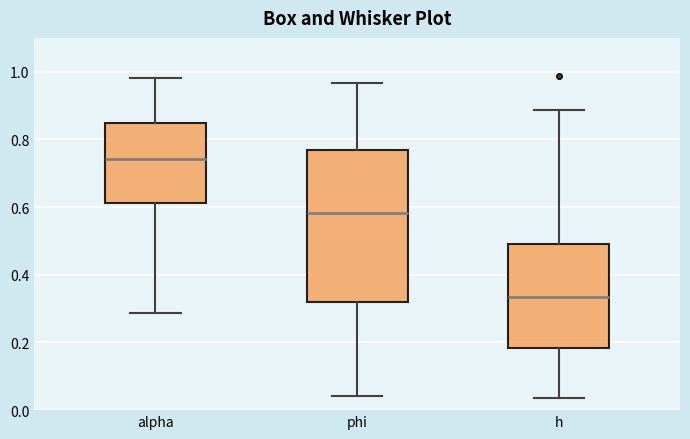

Reading left to right, read every box against the y-axis: the position of its median line, the range the box covers, and the ends of its whiskers. The values are not printed on the chart, so give them approximately, as read against the axis.

alpha: median 0.74, box 0.62 to 0.84, whiskers 0.28 to 0.98
phi: median 0.58, box 0.32 to 0.76, whiskers 0.04 to 0.96
h: median 0.34, box 0.18 to 0.48, whiskers 0.04 to 0.88